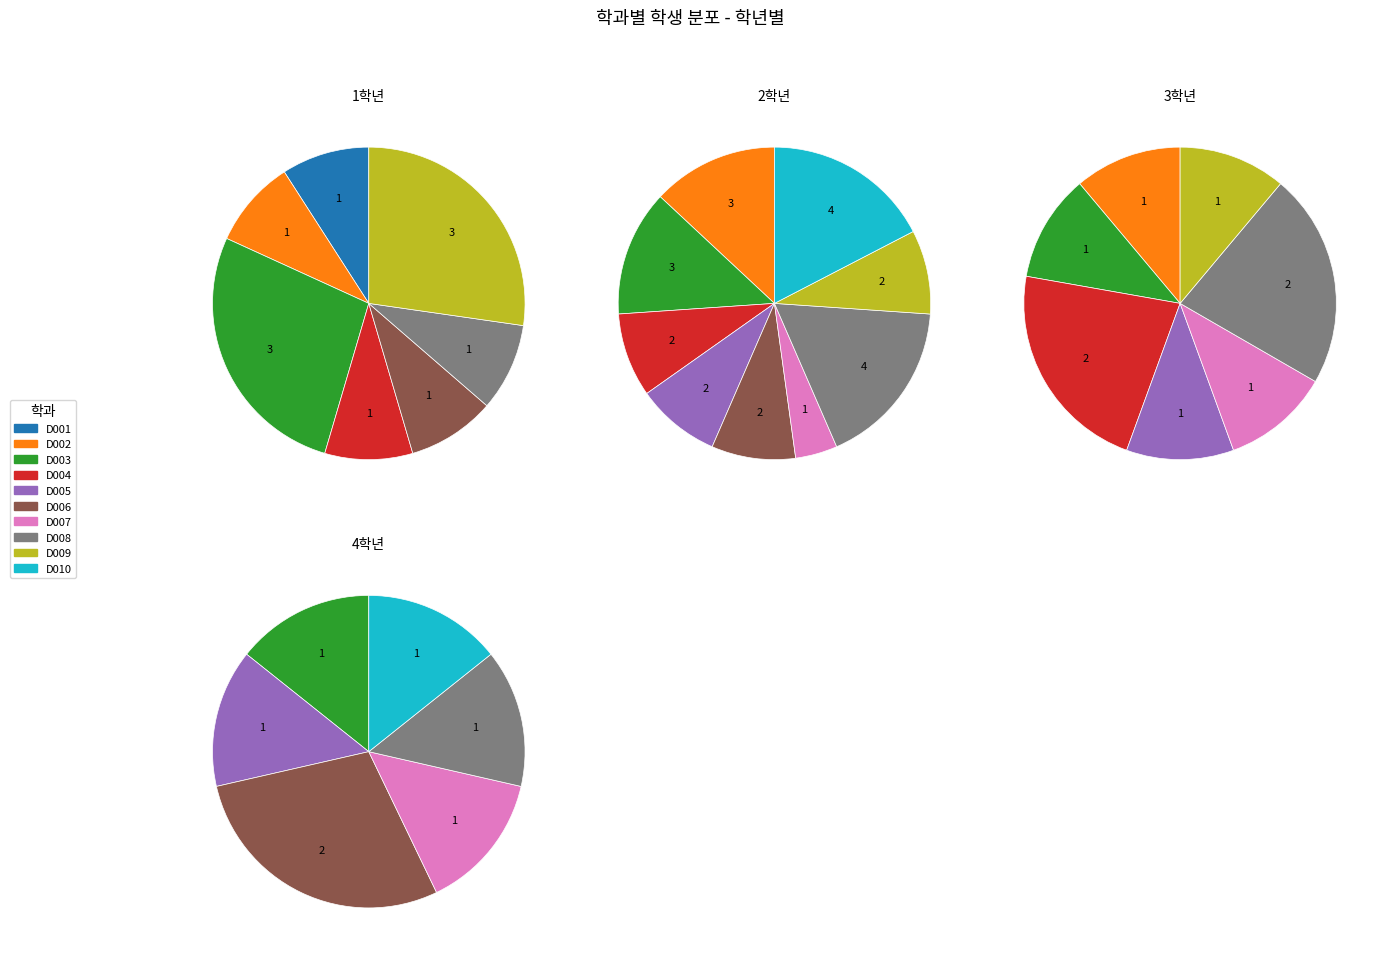

What is the ratio of the value at D004 to the value at D010?

1.0